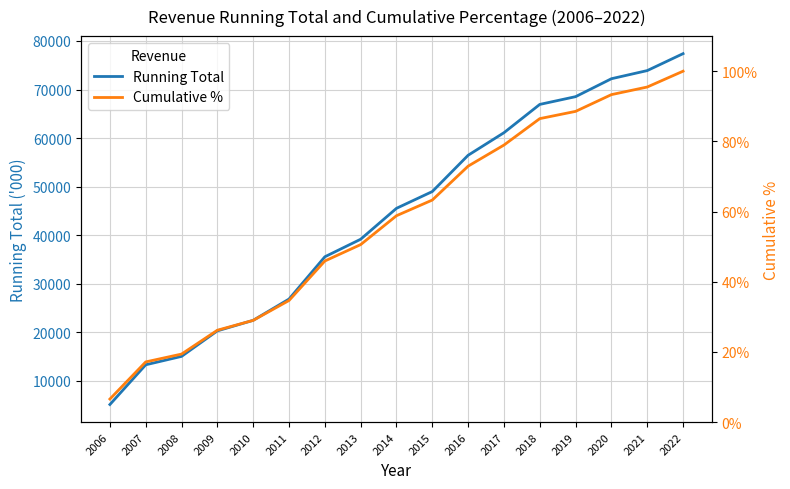

What are all the series names shown in the legend?

Running Total, Cumulative %